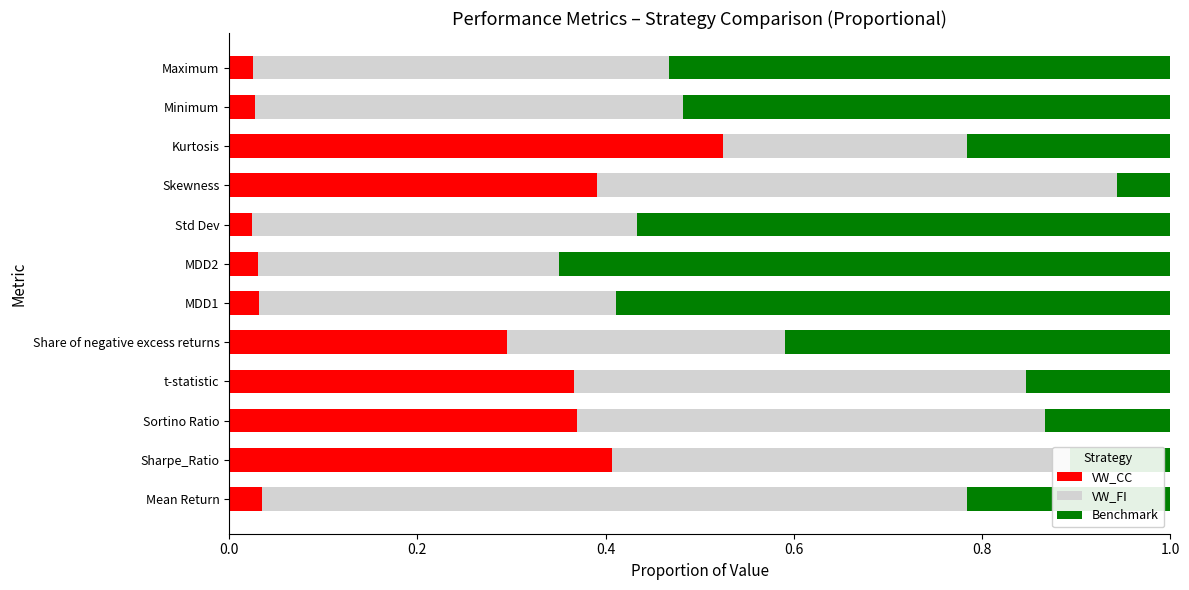

What is the total value across all series at Minimum?

1.0